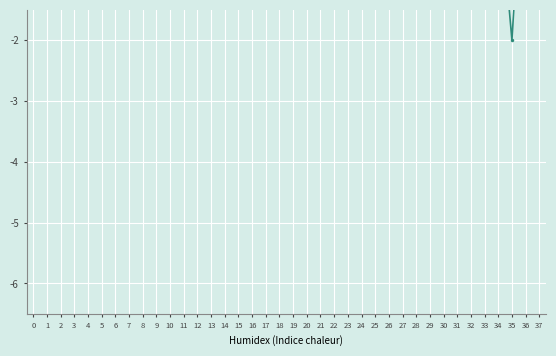

Between 28 and 31, which is larger?

28